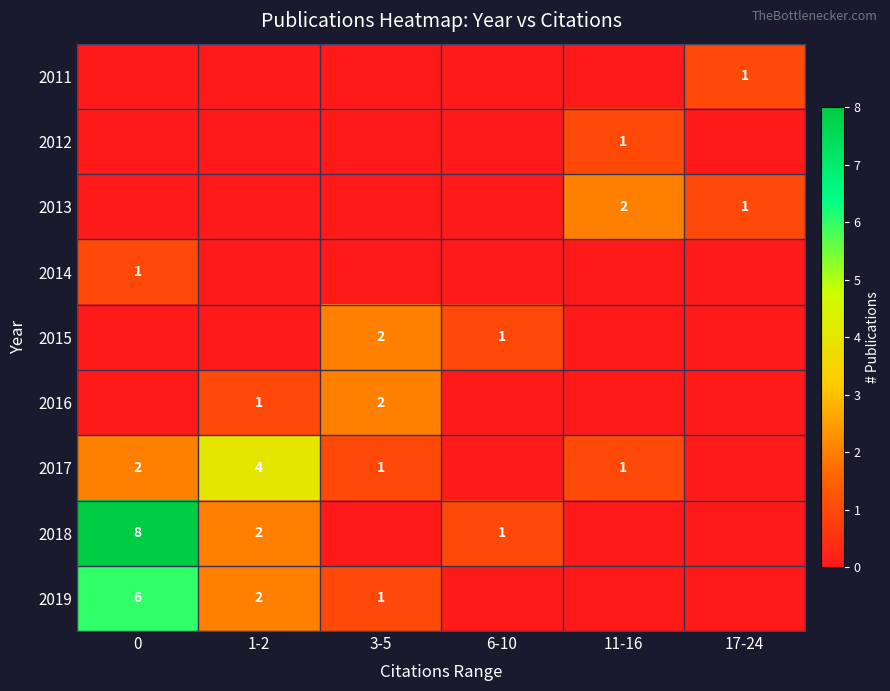

True or false: 2015 has a value of 1 at 6-10.

True